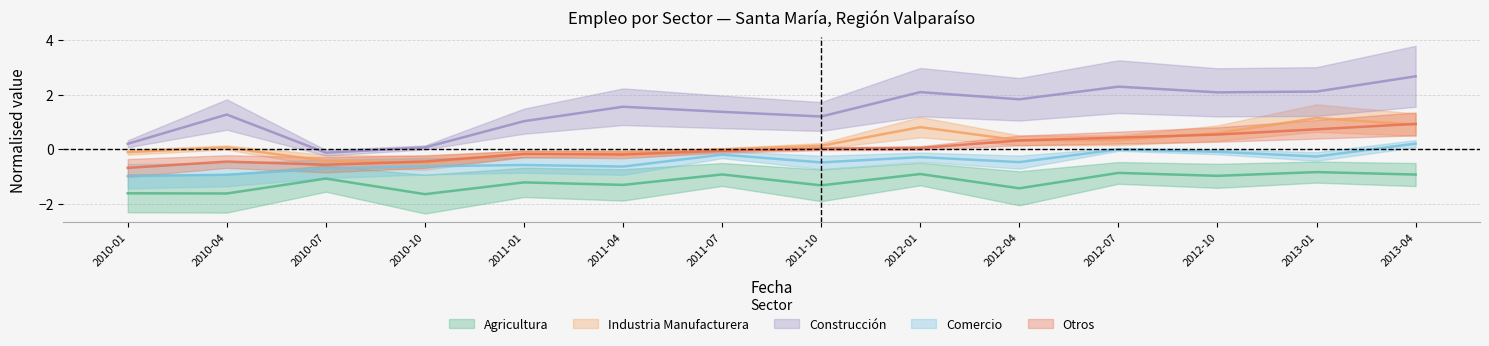

What is the total value across all series at 2010-07?

-2.9